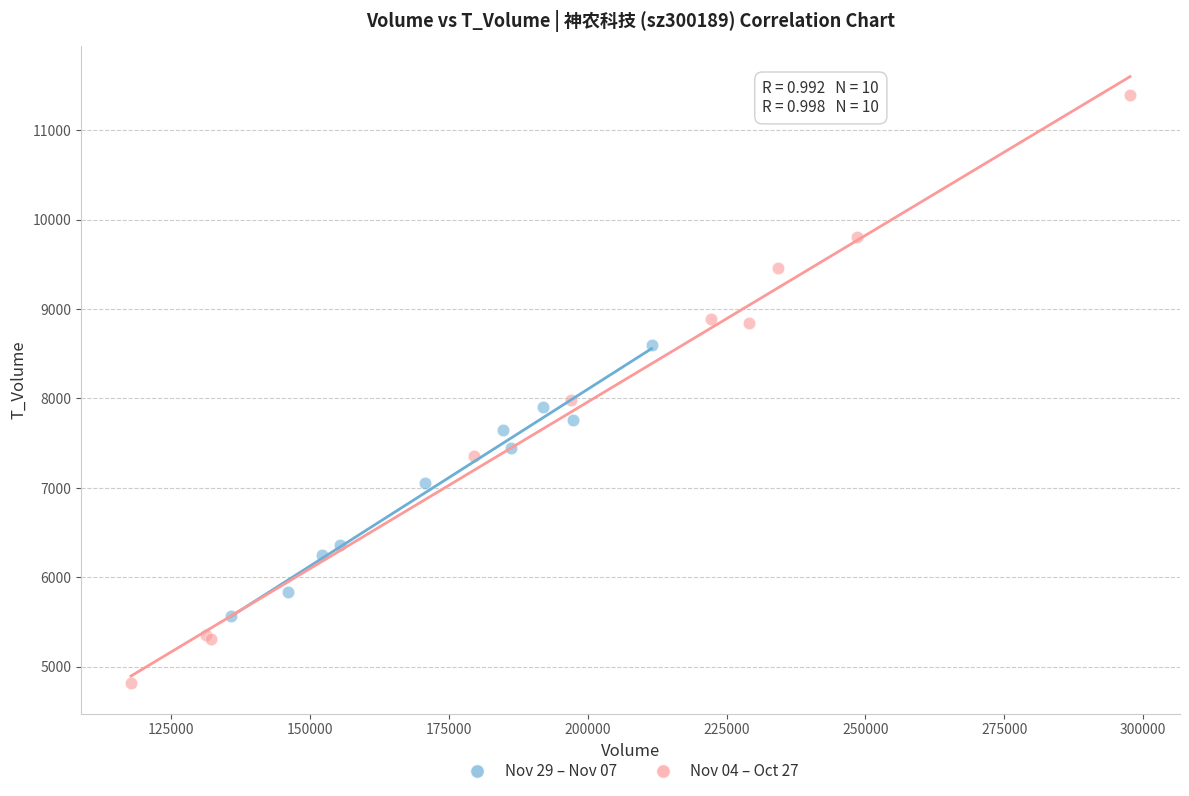

Which series reaches the maximum Y coordinate?

Nov 04 – Oct 27